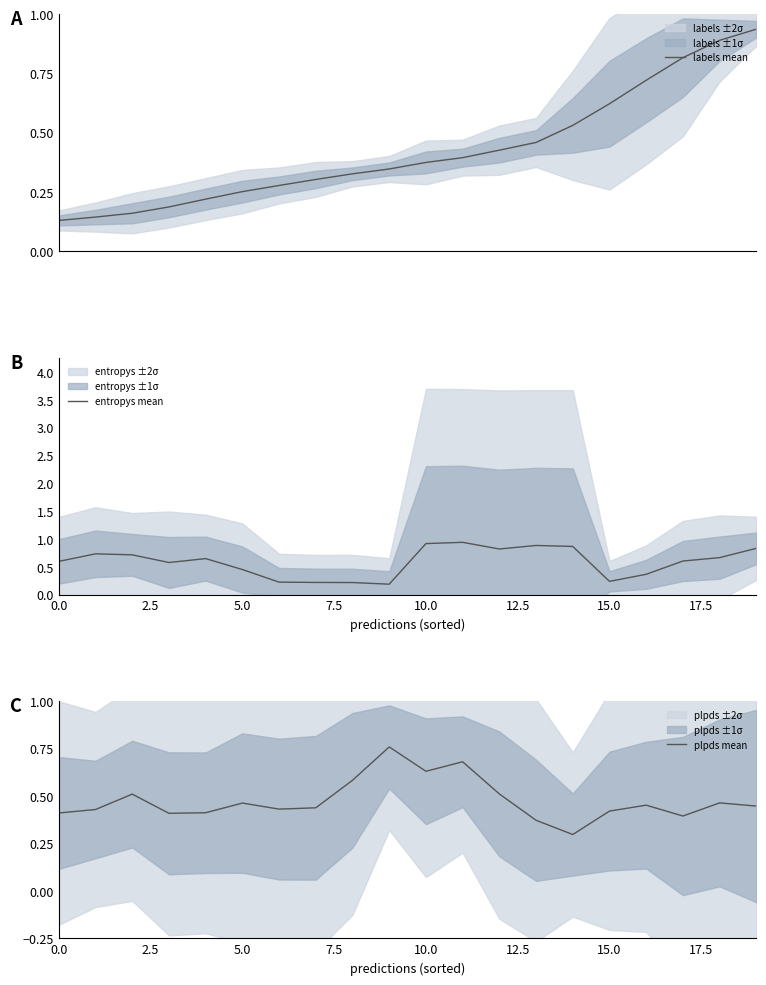

Between which two adjacent categories do labels mean and plpds mean first intersect?

12 and 13